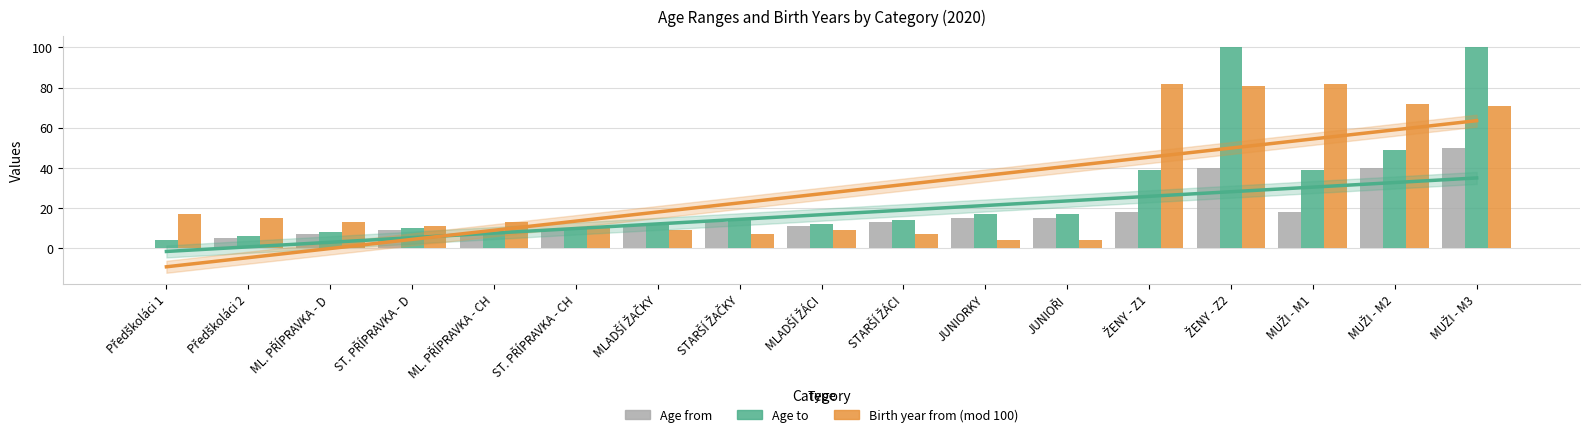

What position from the left is ML. PŘÍPRAVKA - D?

3